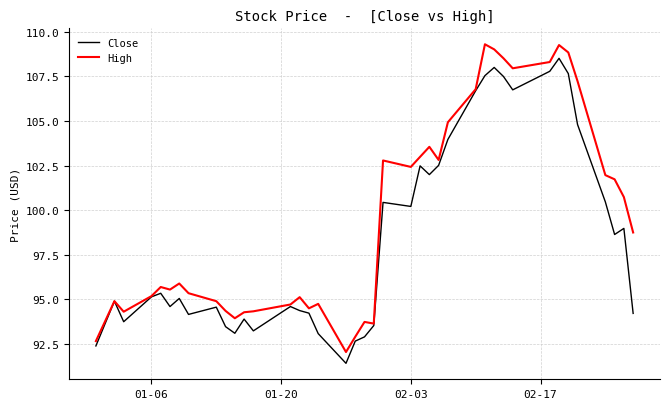

What is the maximum value shown in the chart?

109.3